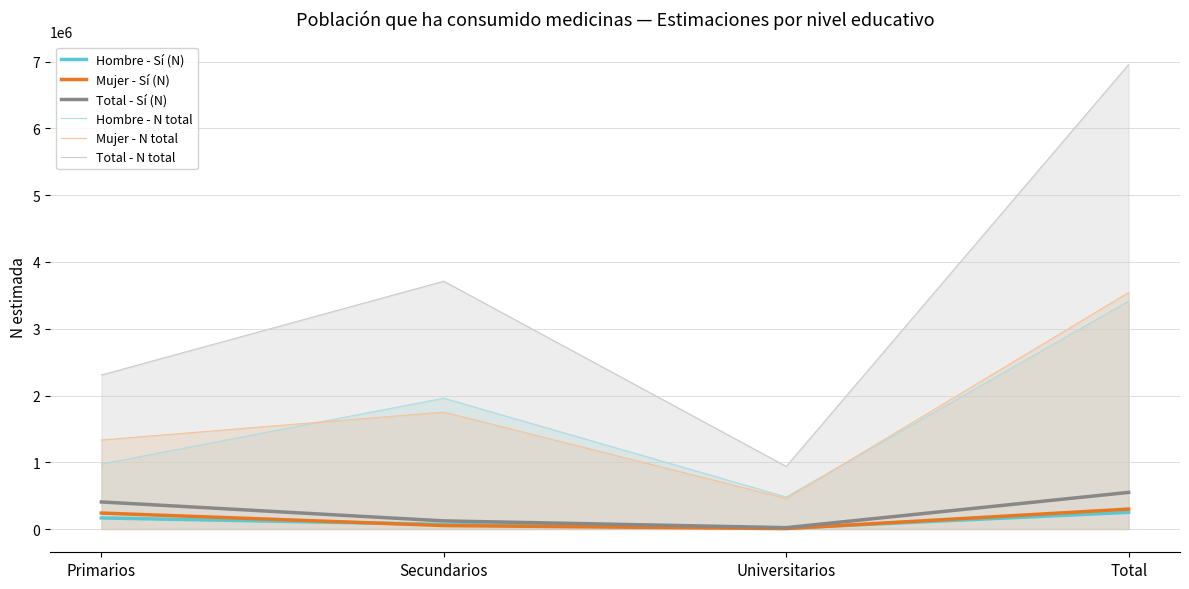

What is the total value across all series at Secundarios?

7668336